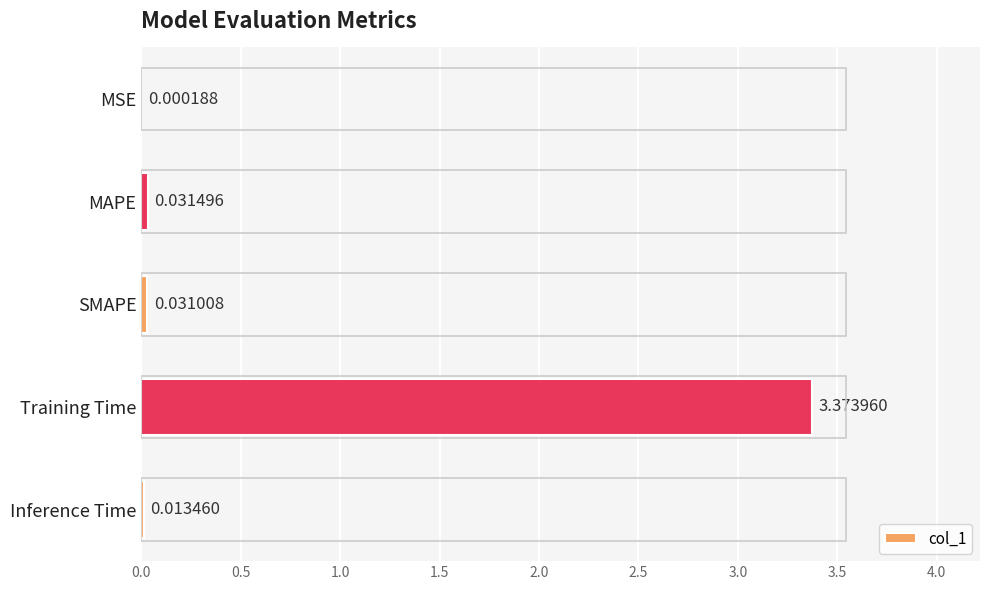

Which has a higher value, MAPE or Inference Time?

MAPE